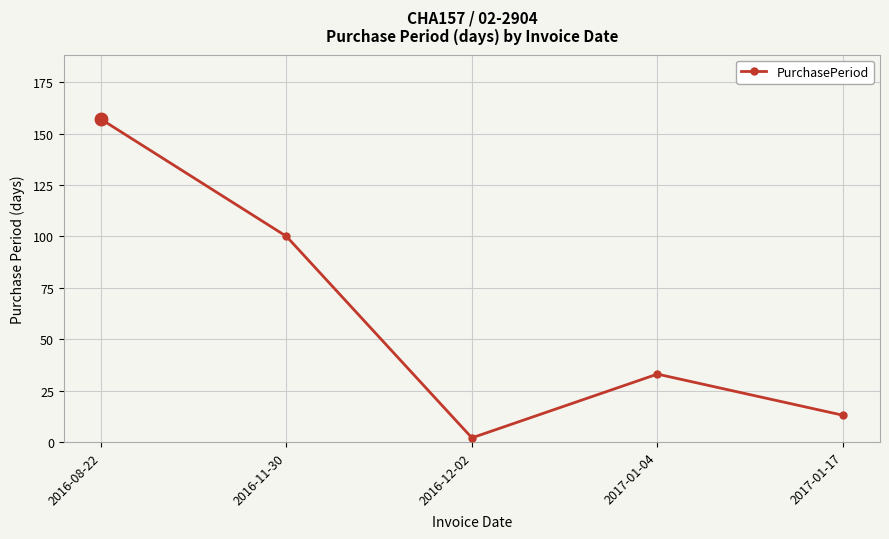

What is the sum of all values?

305